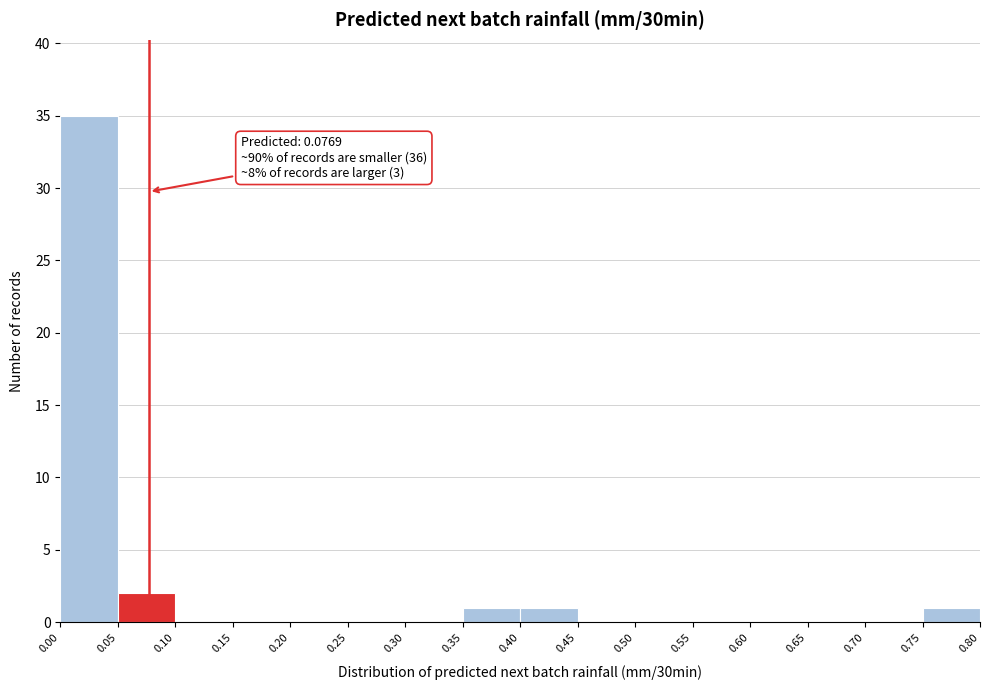

Over which range of the x-axis is the bar tallest?

0.00 to 0.05